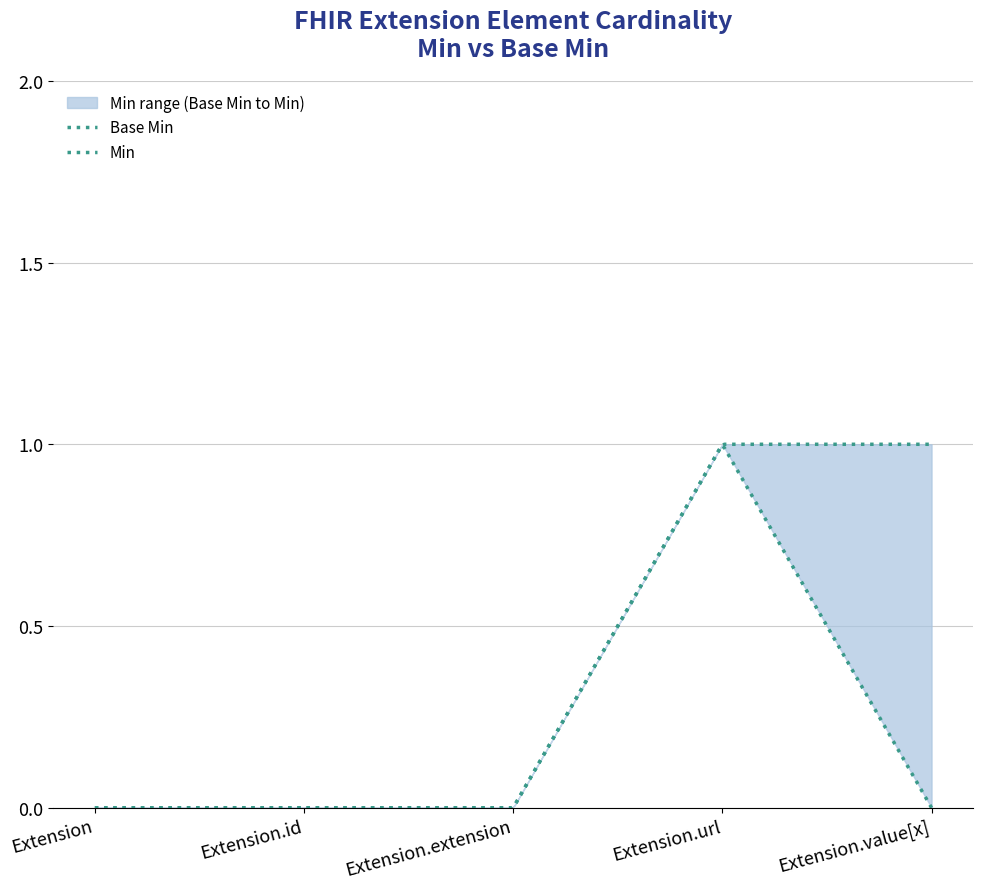

What is the label of the 1st point from the left?

Extension